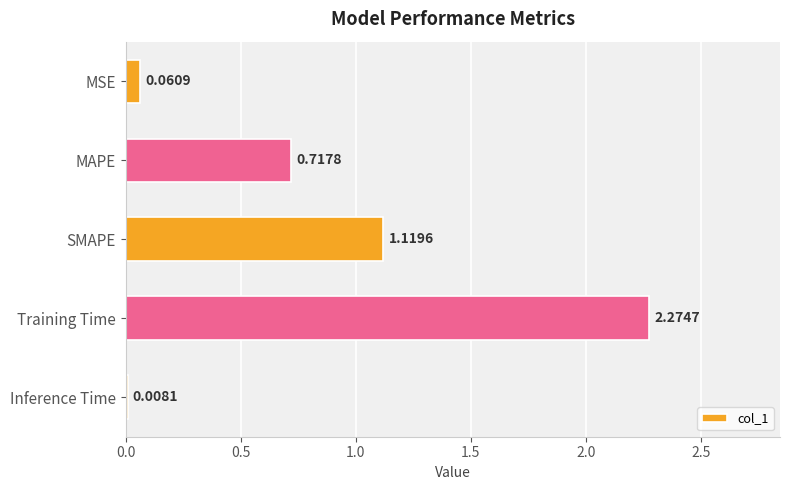

At which label is the value closest to 1?

SMAPE